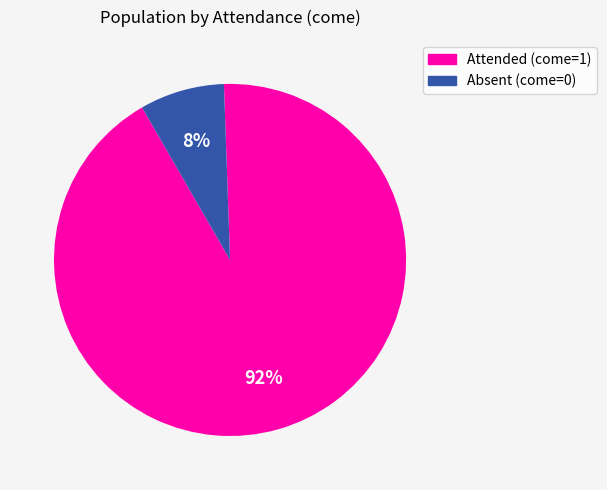

To the nearest percent, what is the average slice percentage?

50%